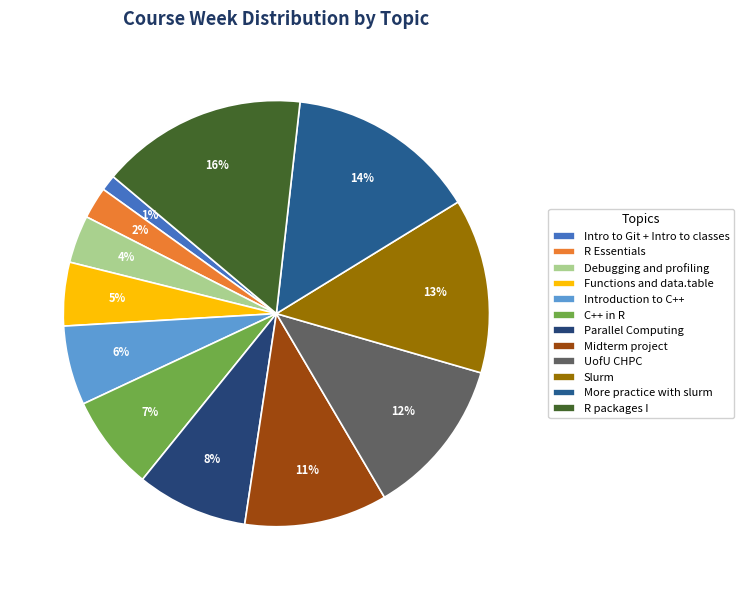

Count the number of slices in the pie.

12